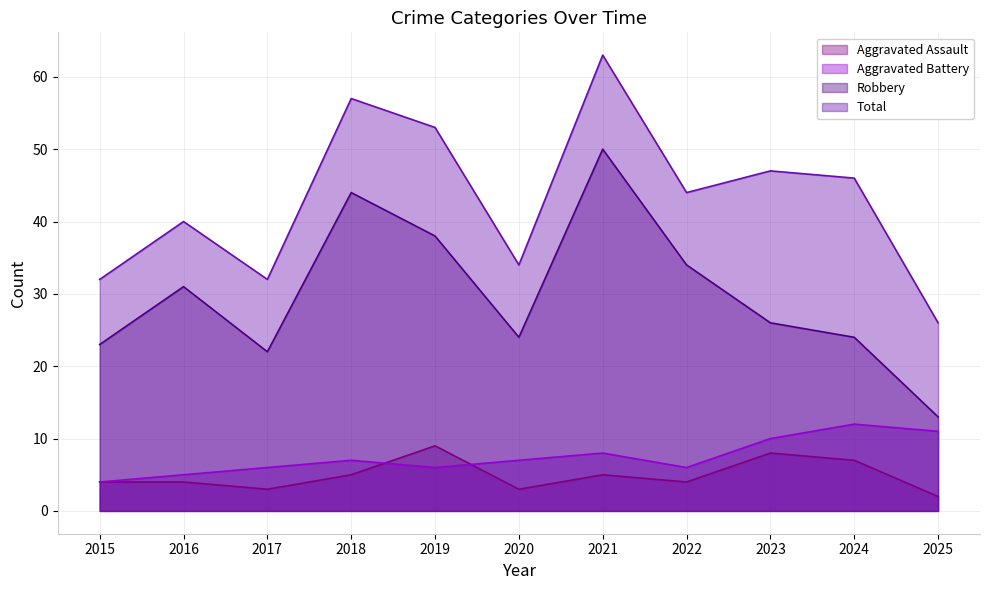

True or false: Total and Robbery intersect in this chart.

False